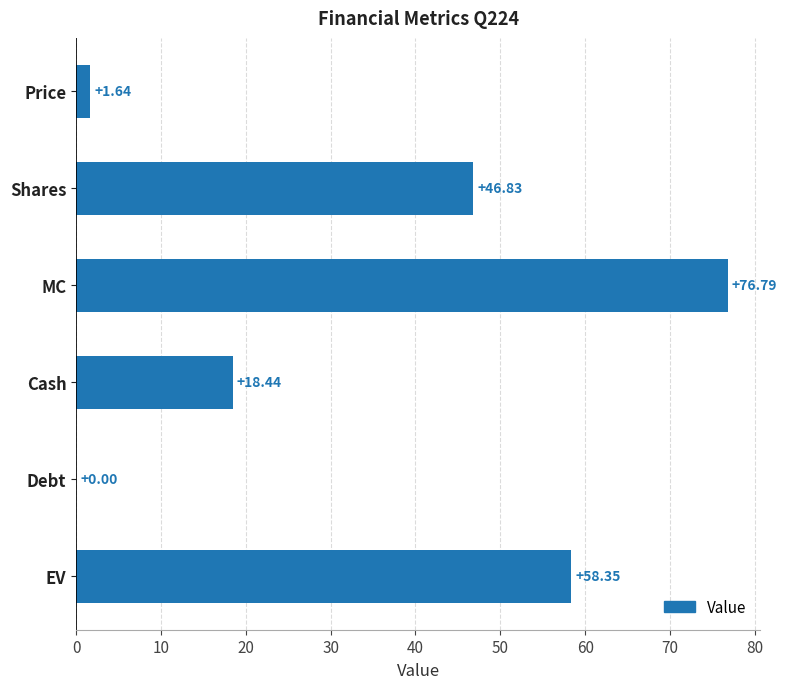

Which category has the highest value across all series?

MC